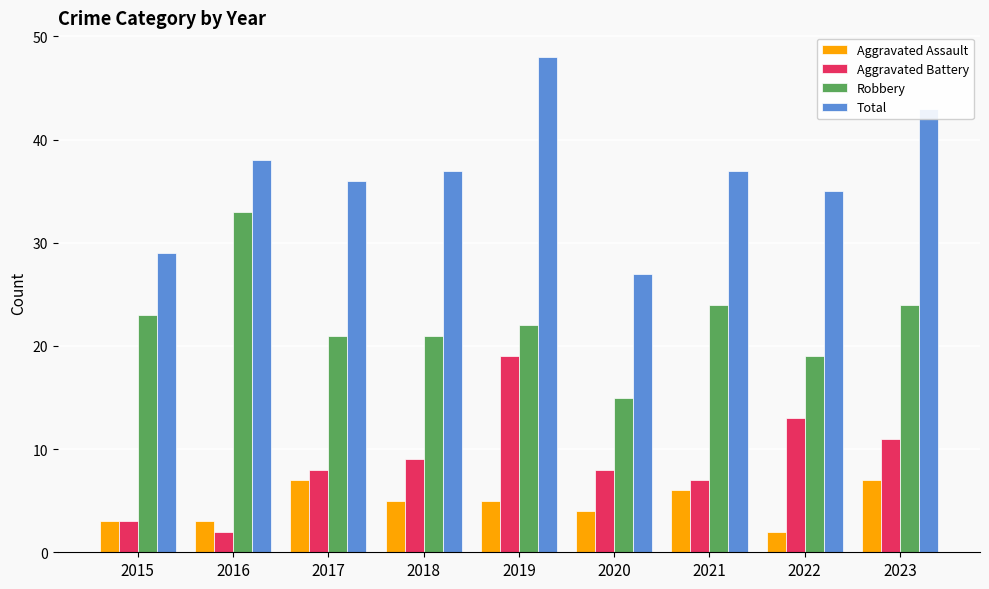

Which series has the largest total across all categories?

Total